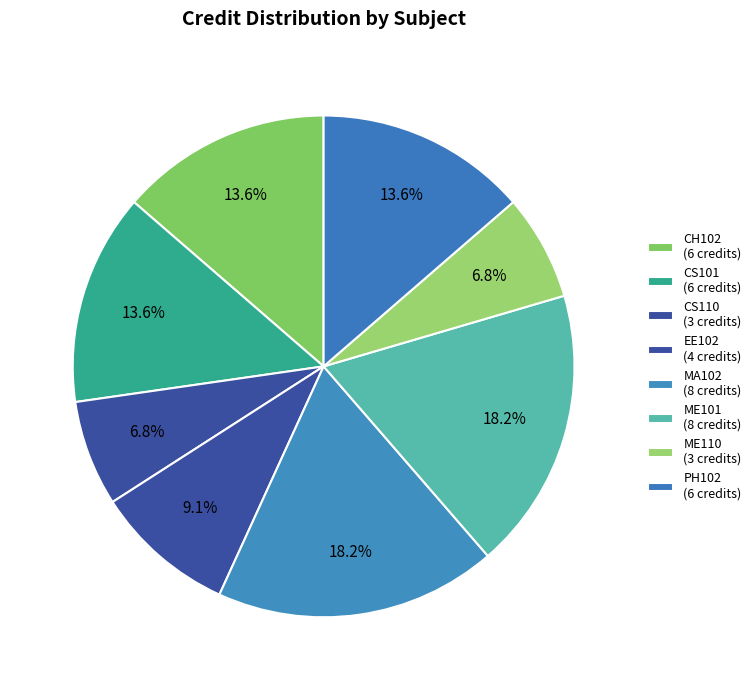

How many segments does this pie chart have?

8